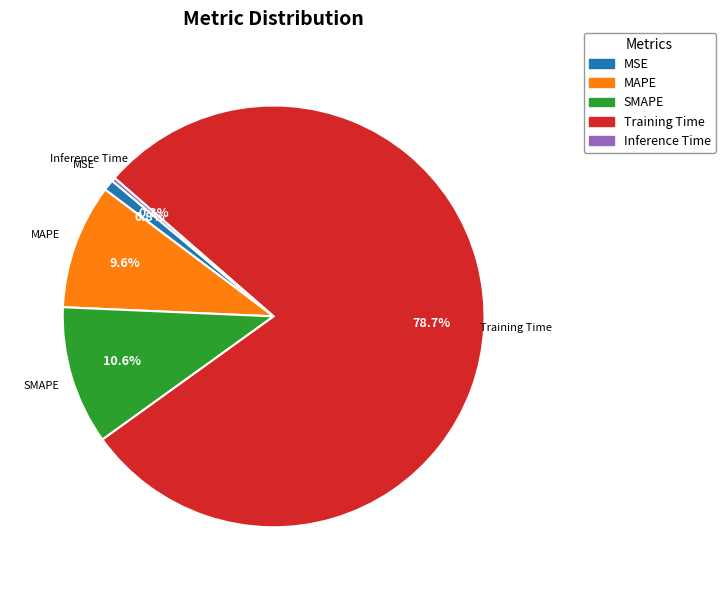

Which category has the smallest portion of the pie?

Inference Time